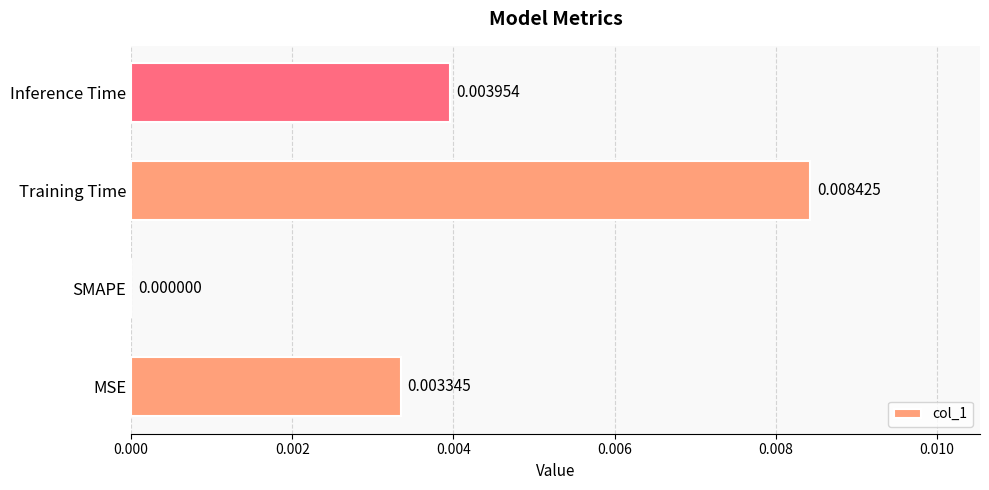

How many data points does each series have?

4